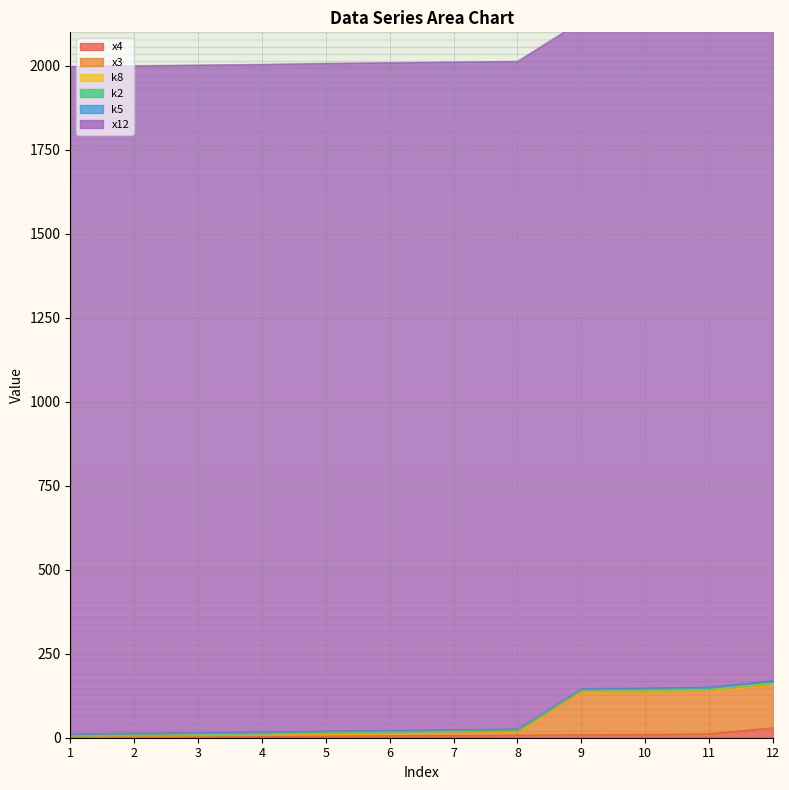

Is the value of x3 at 7 greater than the value of x12 at 4?

No